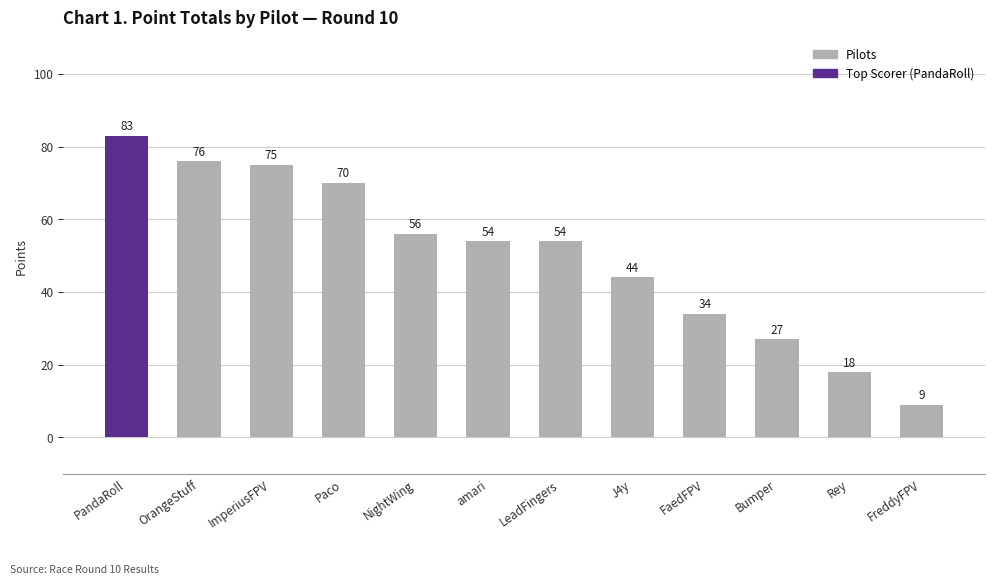

How many data points does each series have?

12